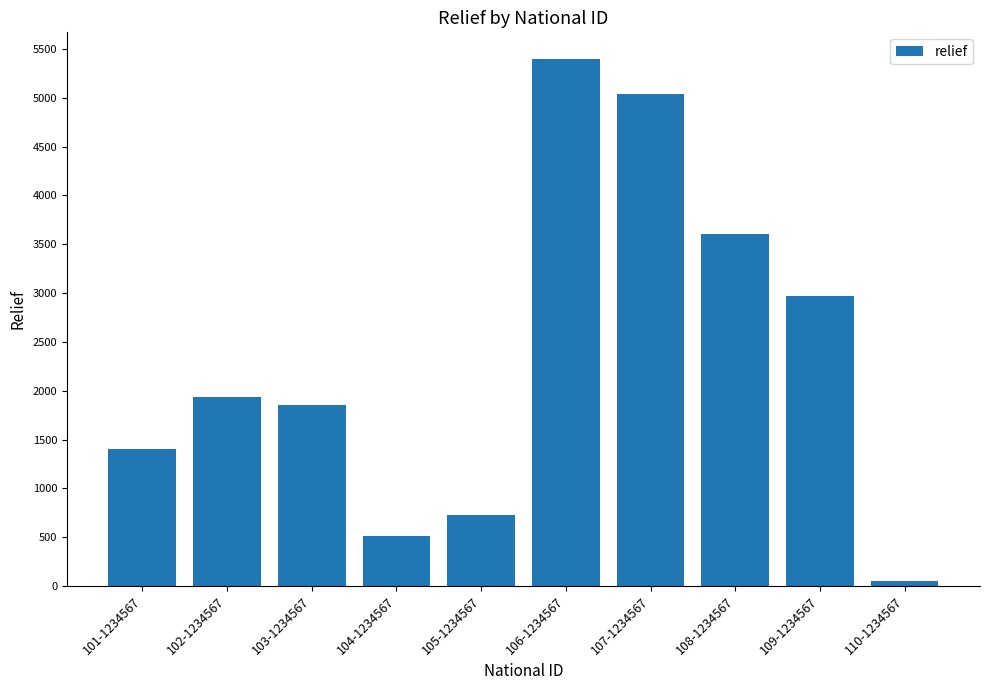

What is the label of the 8th bar from the right?

103-1234567